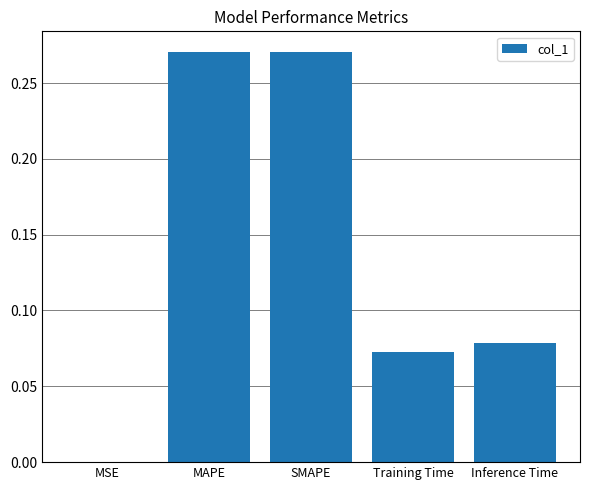

What is the sum of all values?

0.7